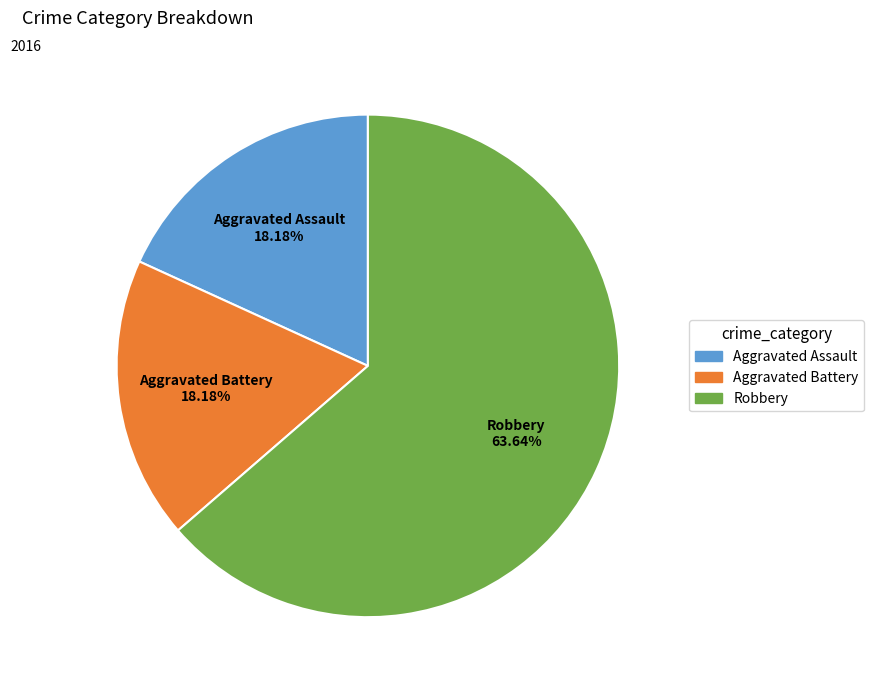

What portion of the pie excludes Aggravated Assault?

81.8%